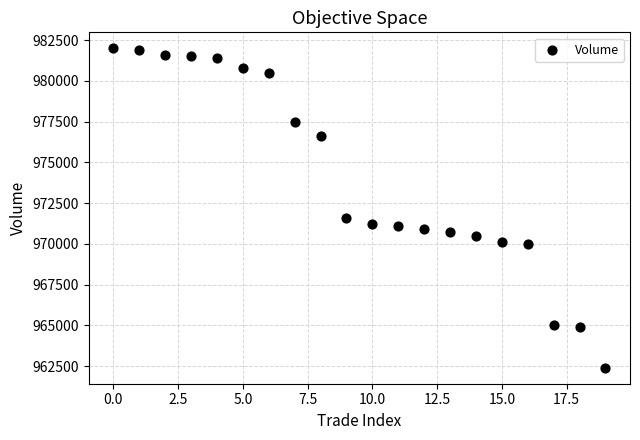

What Y value in the scatter plot is closest to 972200?

971600